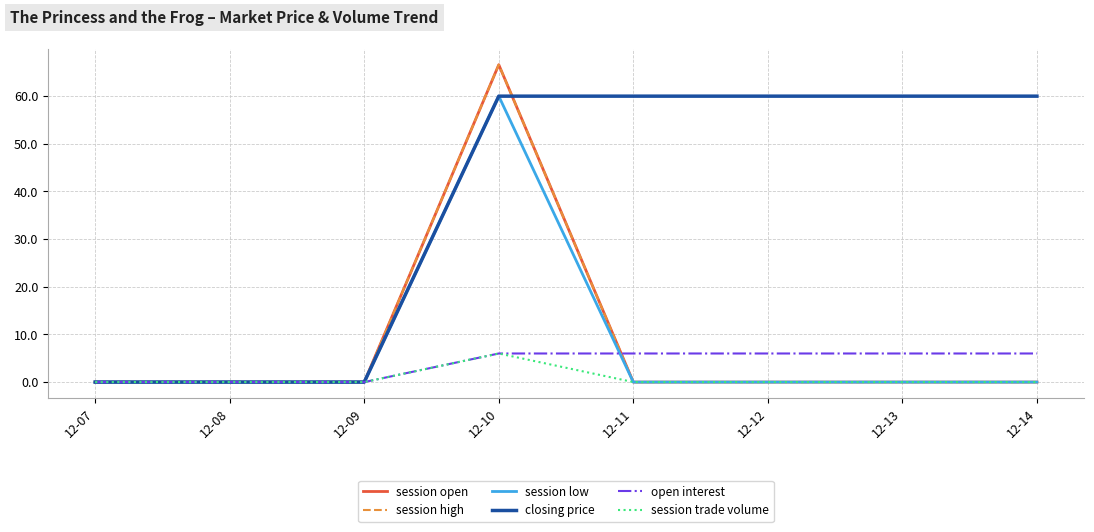

Is this an area chart (filled region under the line)?

No